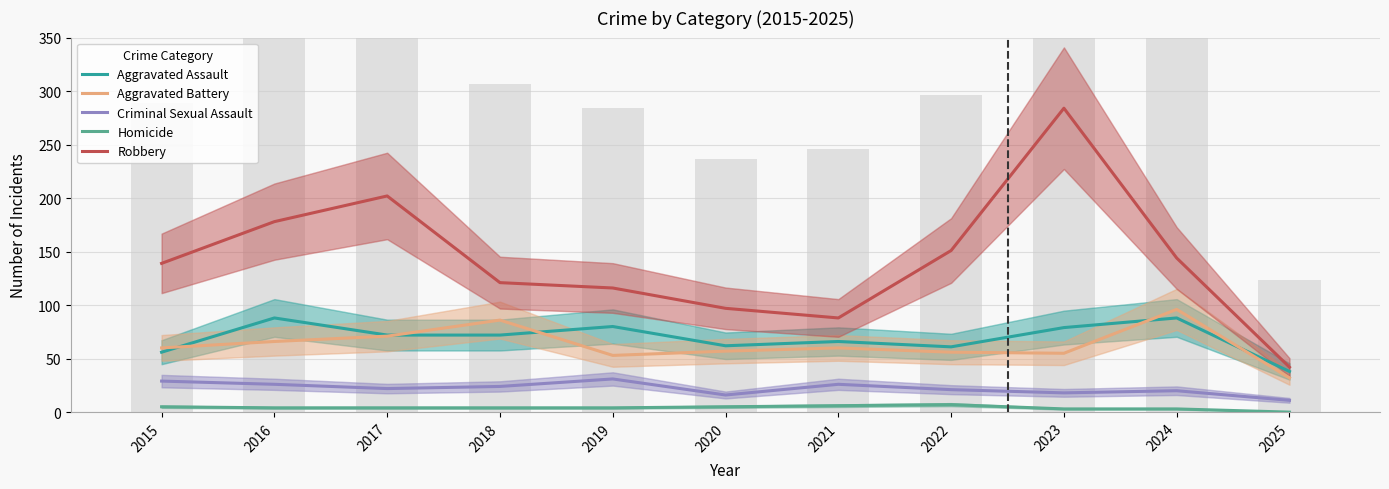

Reading left to right, extract all data points from this chart.

Aggravated Assault: 56	88	72	72	80	62	66	61	79	88	38
Aggravated Battery: 60	66	71	86	53	57	60	56	55	96	32
Criminal Sexual Assault: 29	26	22	24	31	16	26	21	18	20	11
Homicide: 5	4	4	4	4	5	6	7	3	3	0
Robbery: 139	178	202	121	116	97	88	151	284	144	42